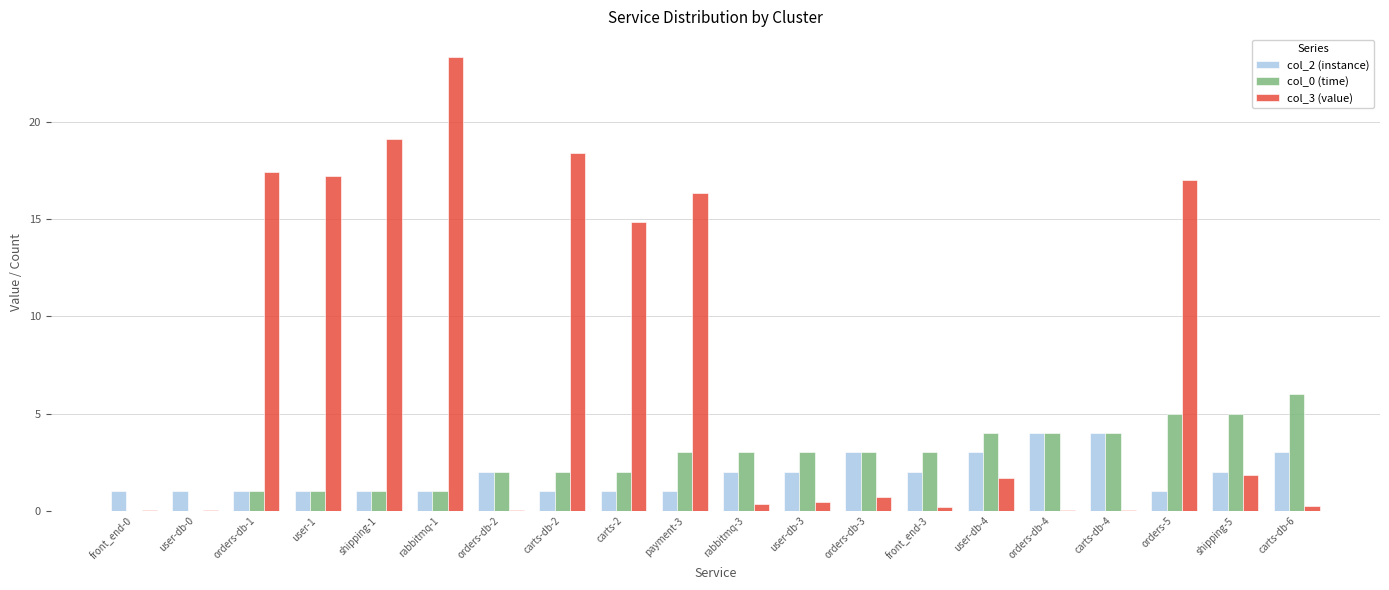

Does the chart contain stacked bars?

No